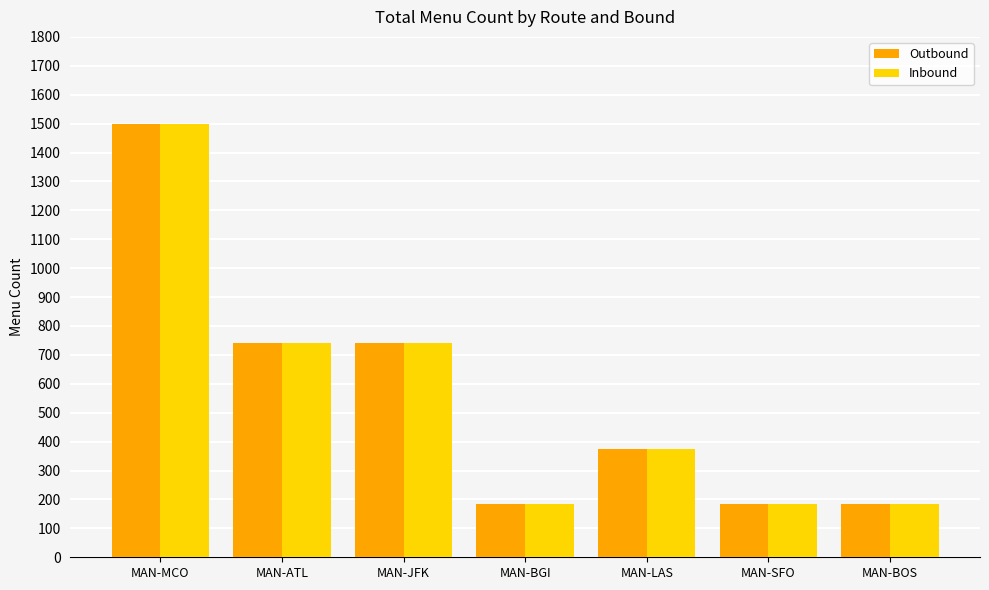

What are all the series names shown in the legend?

Outbound, Inbound